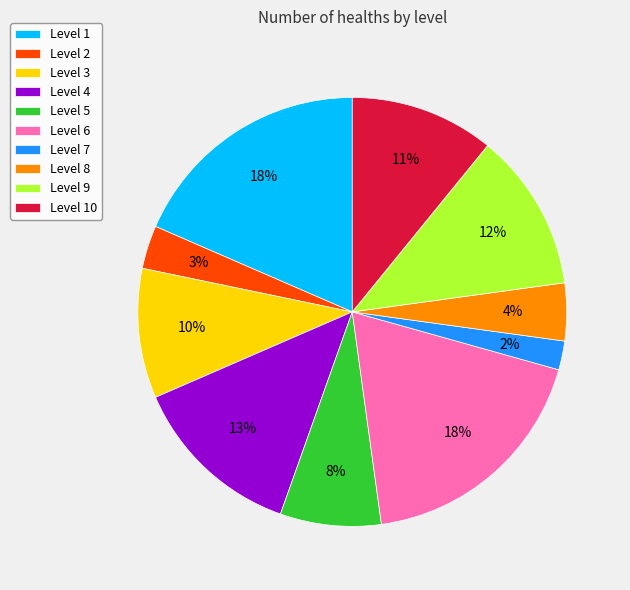

The Level 9 slice represents 12% of the pie. True or false?

True